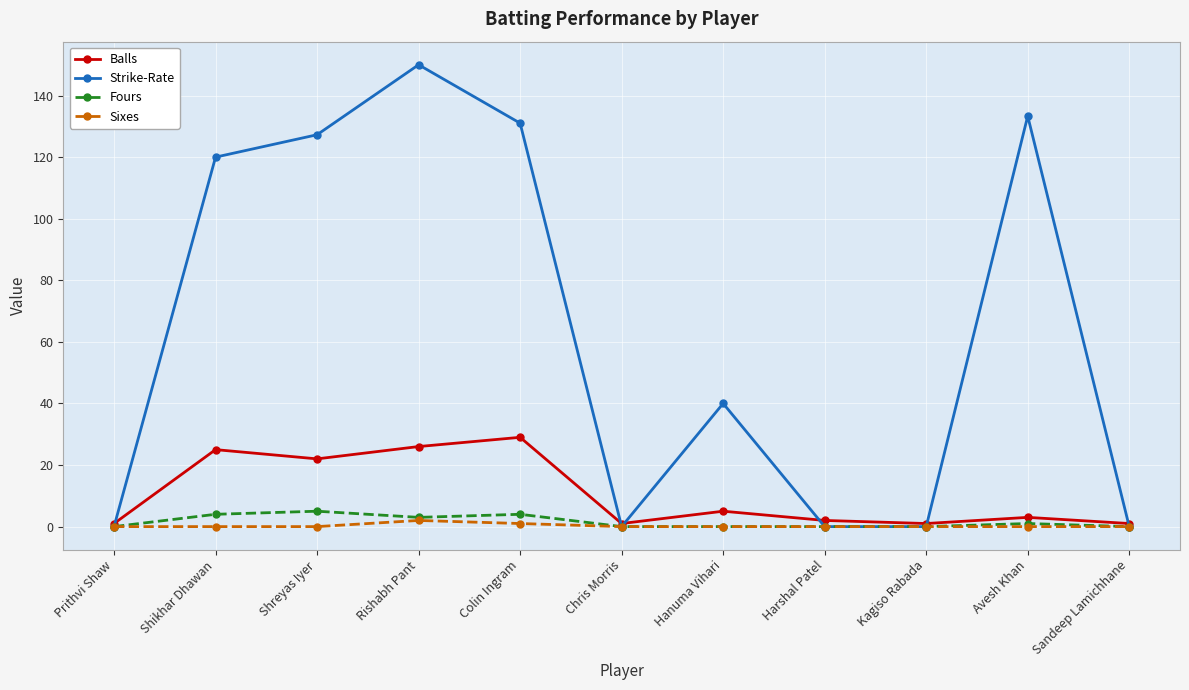

How many interior local peaks does the Strike-Rate series have?

3